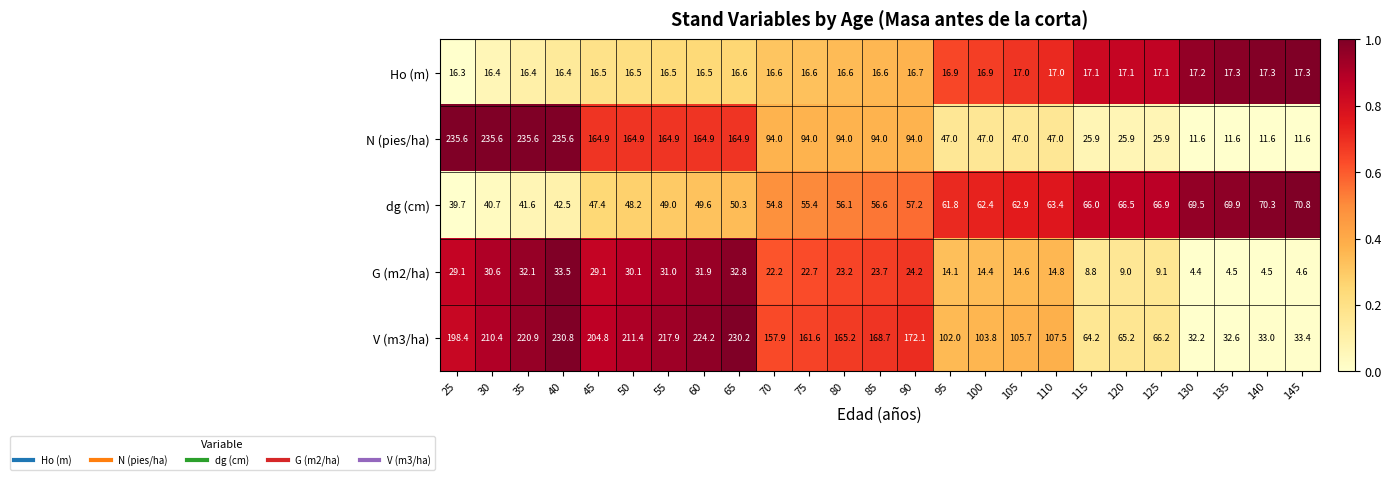

At how many categories does at least one series exceed 50?

25